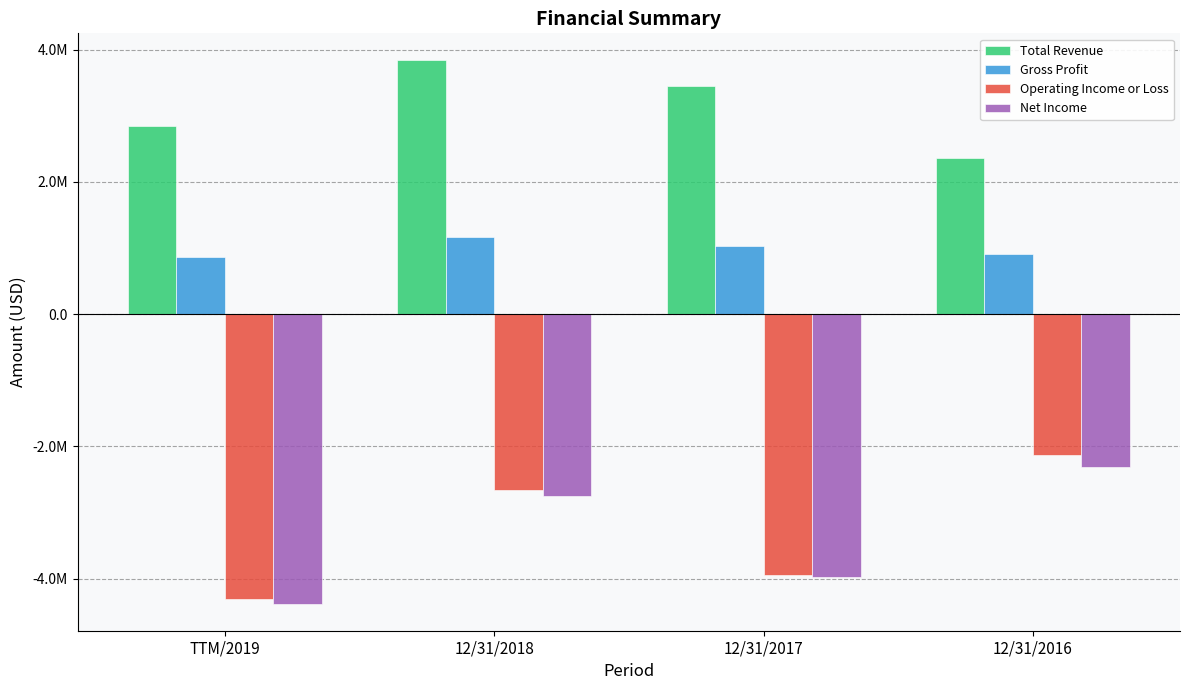

What is the sum of the Total Revenue values at TTM/2019 and 12/31/2017?

6281959